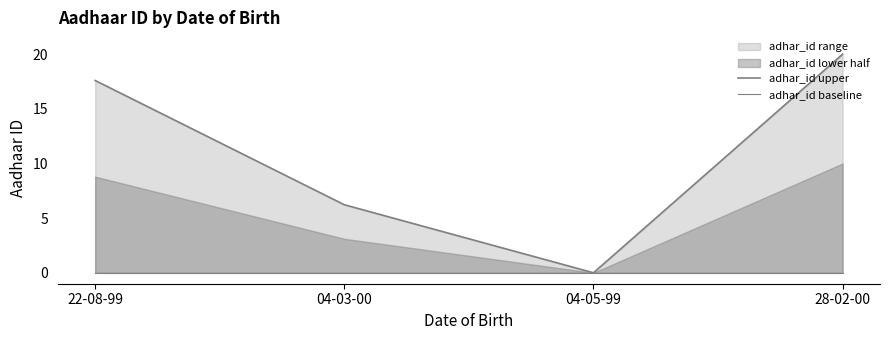

What is the label of the 2nd point from the left?

04-03-00